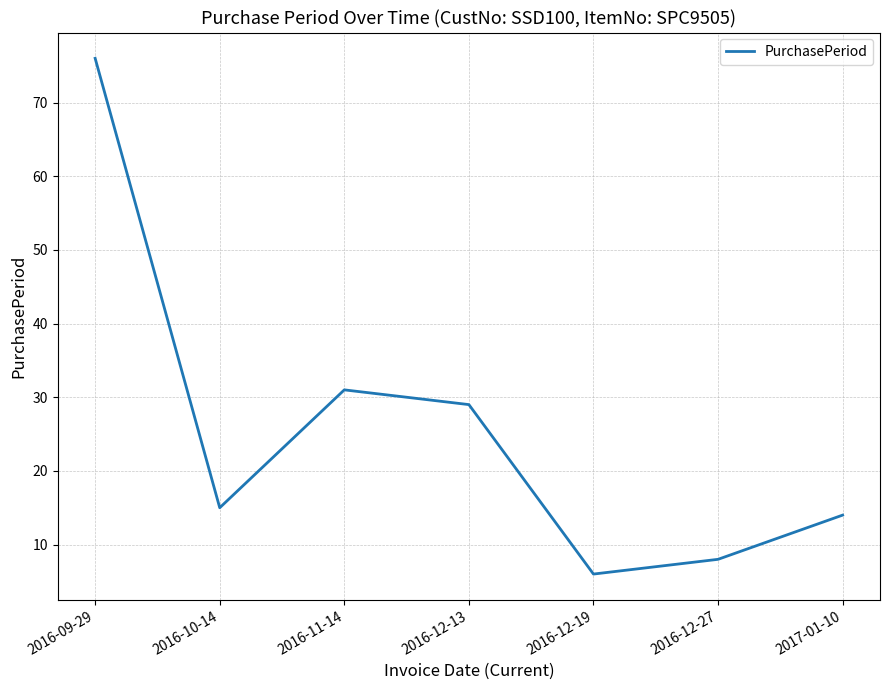

List the labels in order of value, largest first.

2016-09-29, 2016-11-14, 2016-12-13, 2016-10-14, 2017-01-10, 2016-12-27, 2016-12-19